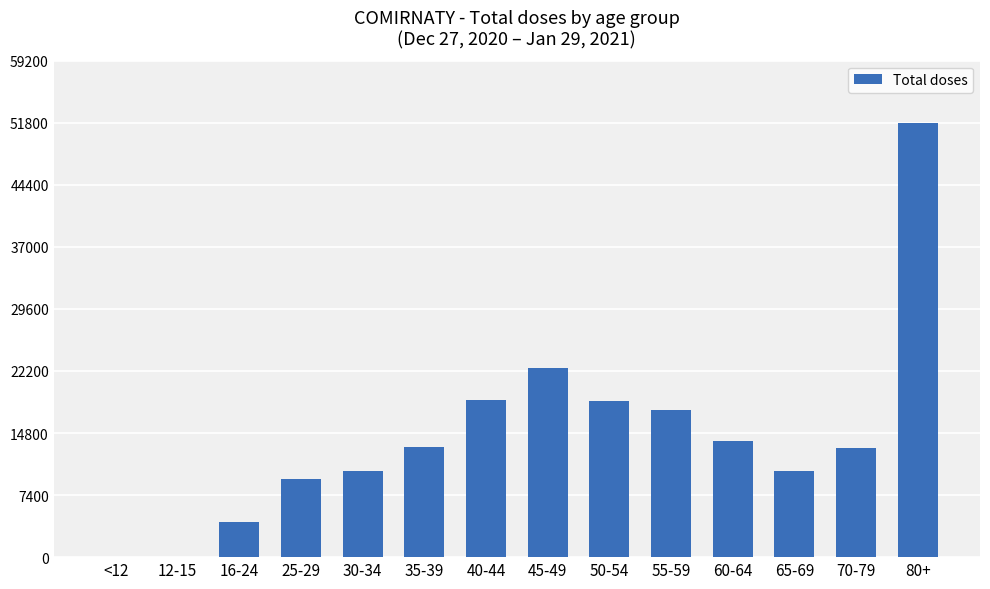

The value at 55-59 is 7025. True or false?

False